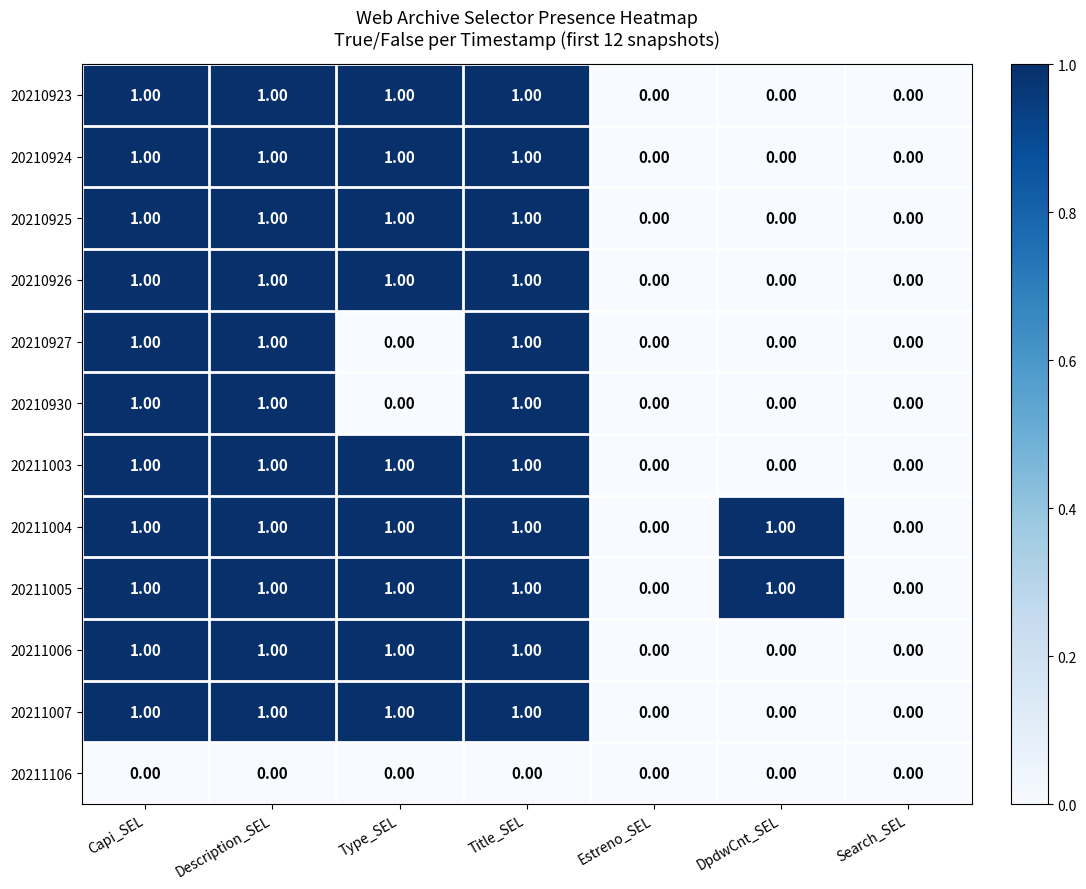

What is the sum of all 20210923 values?

4